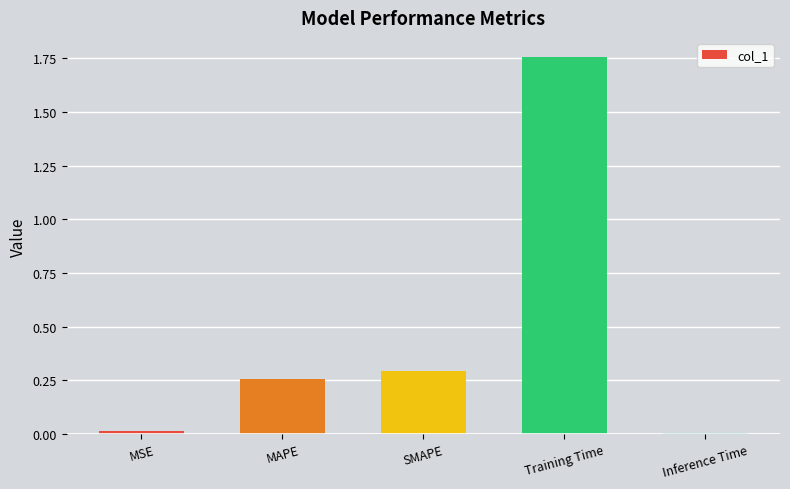

What is the label of the 5th bar from the left?

Inference Time